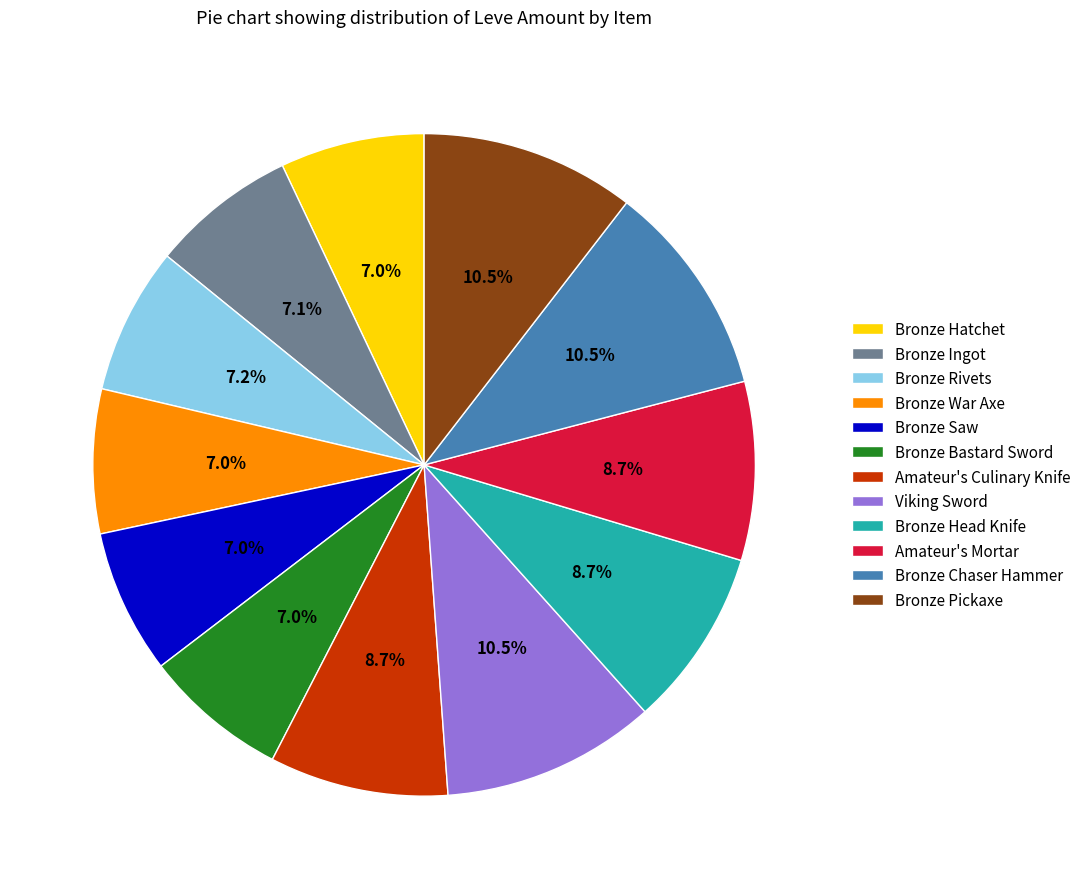

The Bronze Rivets slice represents 1% of the pie. True or false?

False